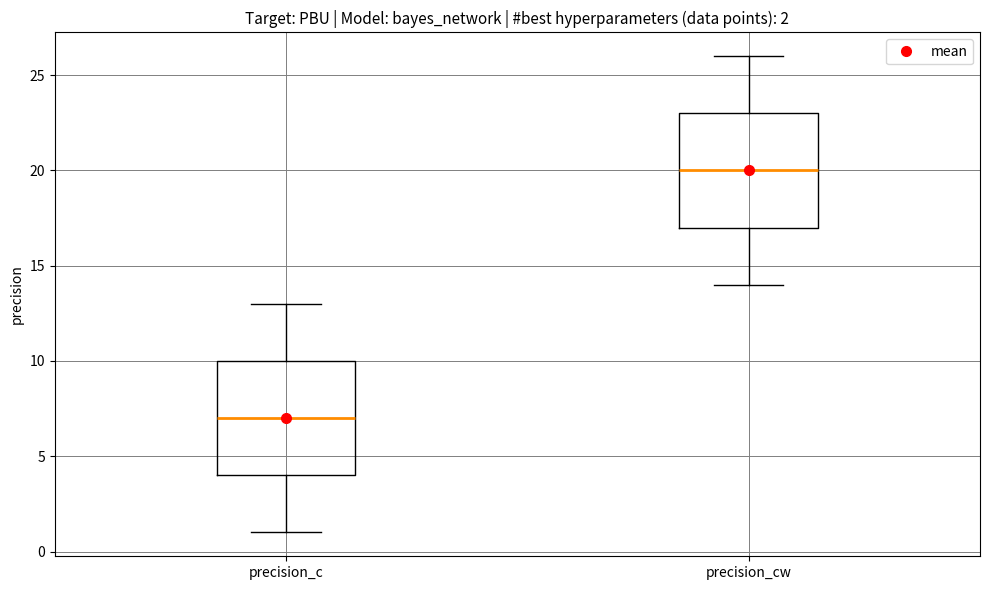

Which box has the highest median line?

precision_cw